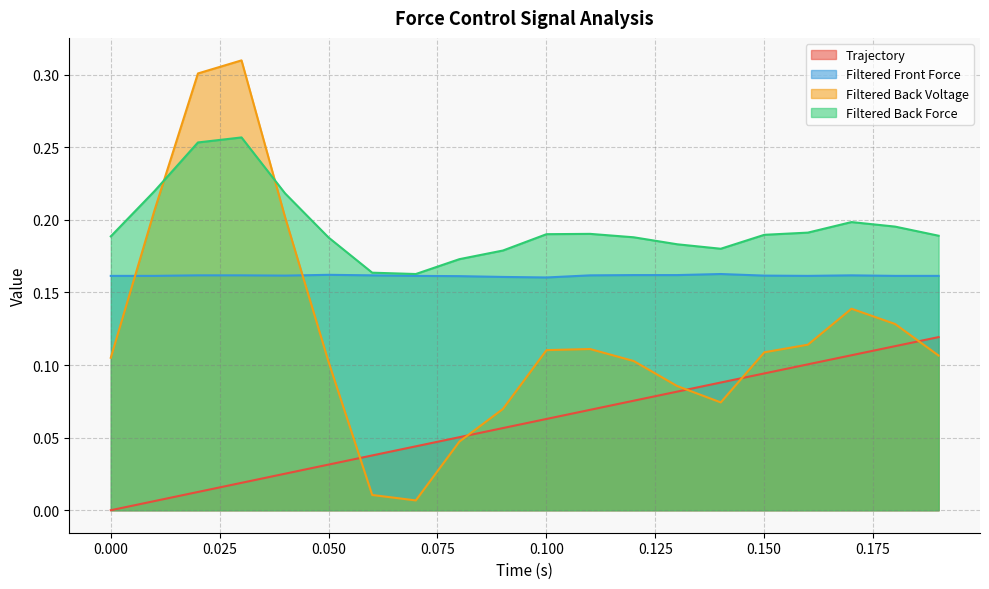

Rank the series by their average value, from highest to lowest.

Filtered Back Force, Filtered Front Force, Filtered Back Voltage, Trajectory